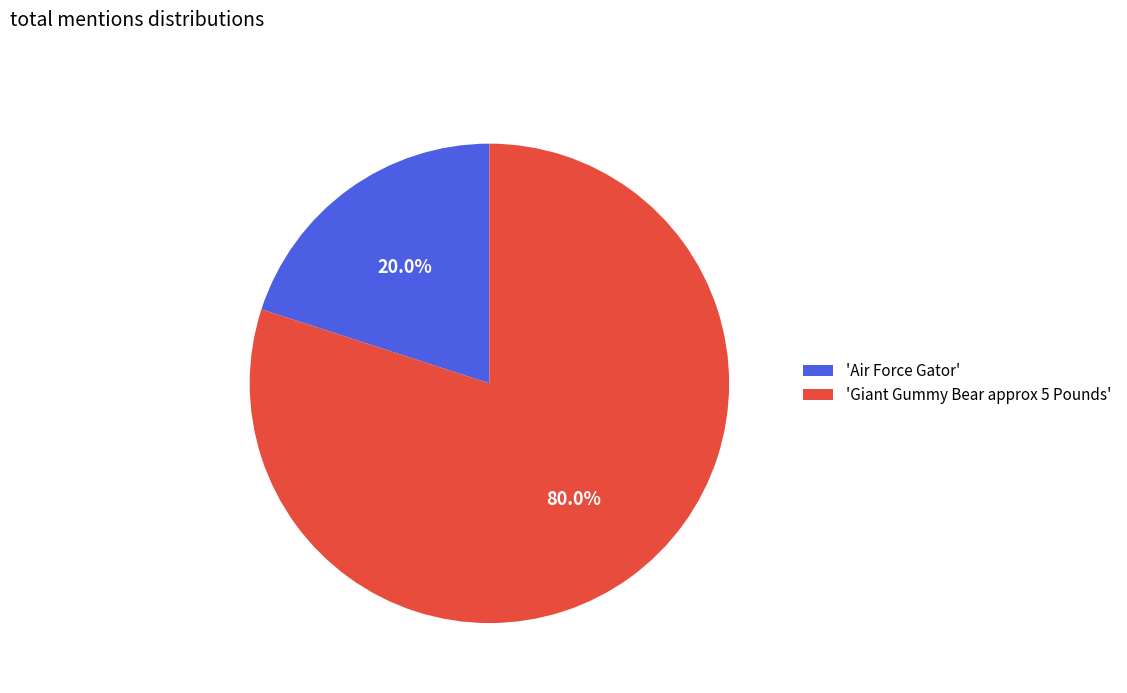

Do 'Giant Gummy Bear approx 5 Pounds' and 'Air Force Gator' together represent more than half of the pie?

Yes